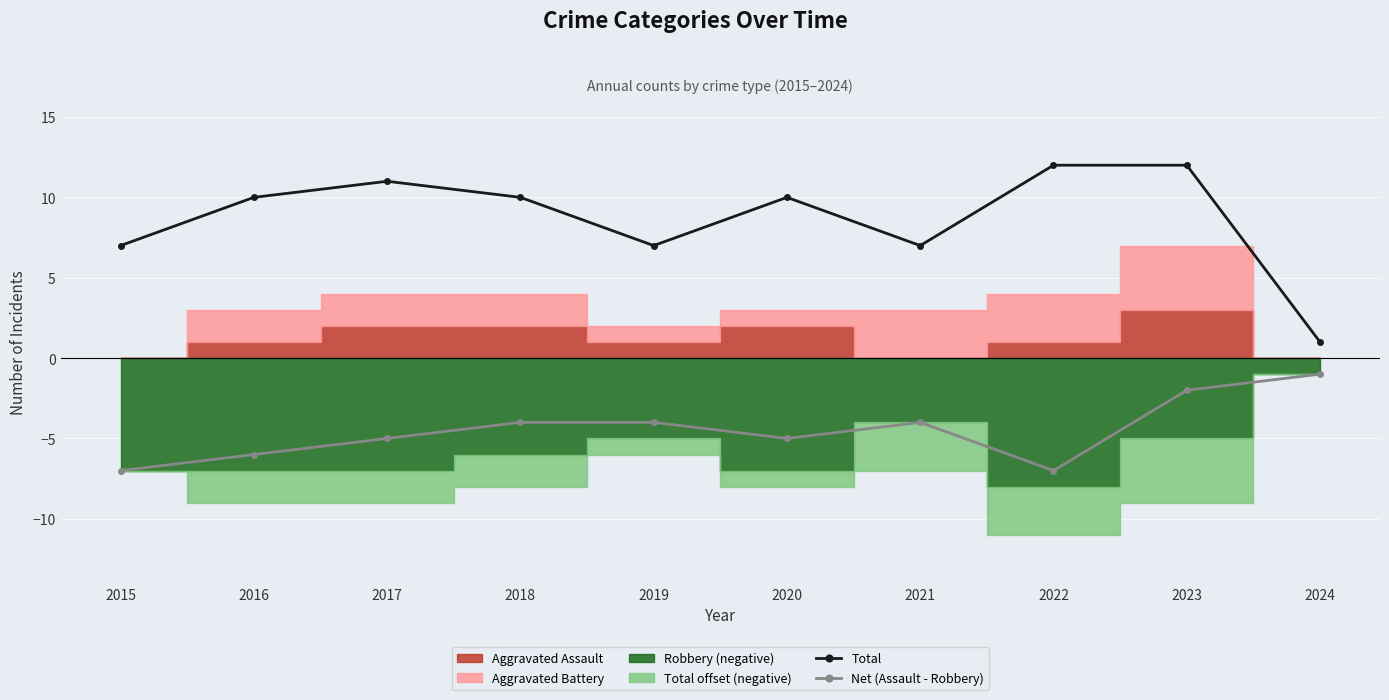

What is the minimum value for Net (Assault - Robbery)?

-7